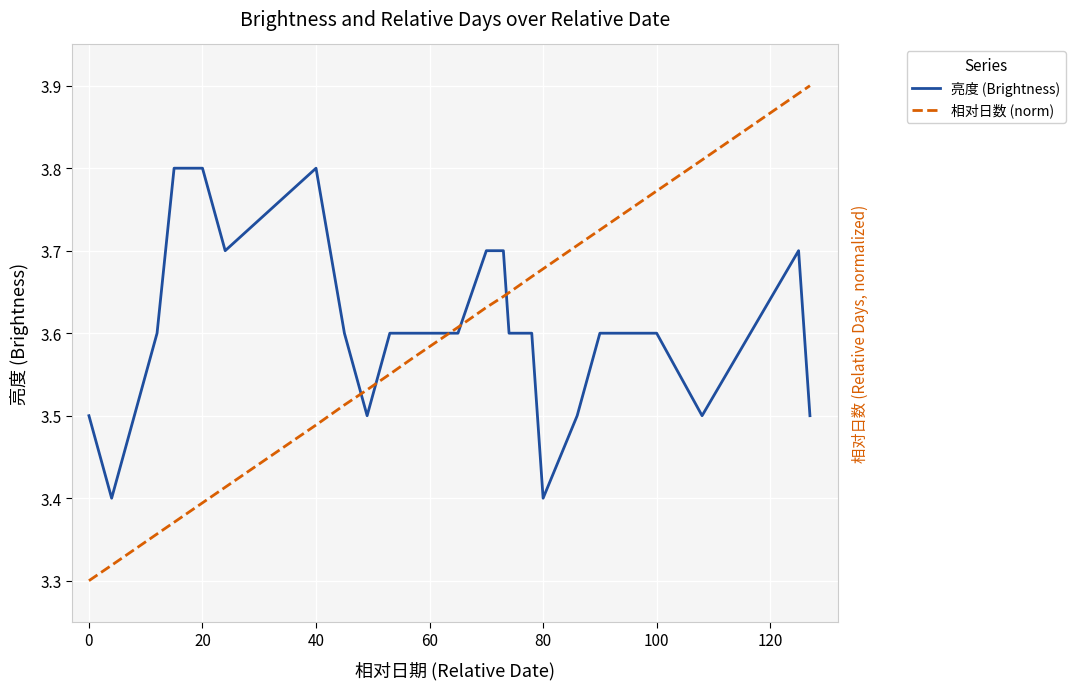

At how many categories does at least one series exceed 3?

23